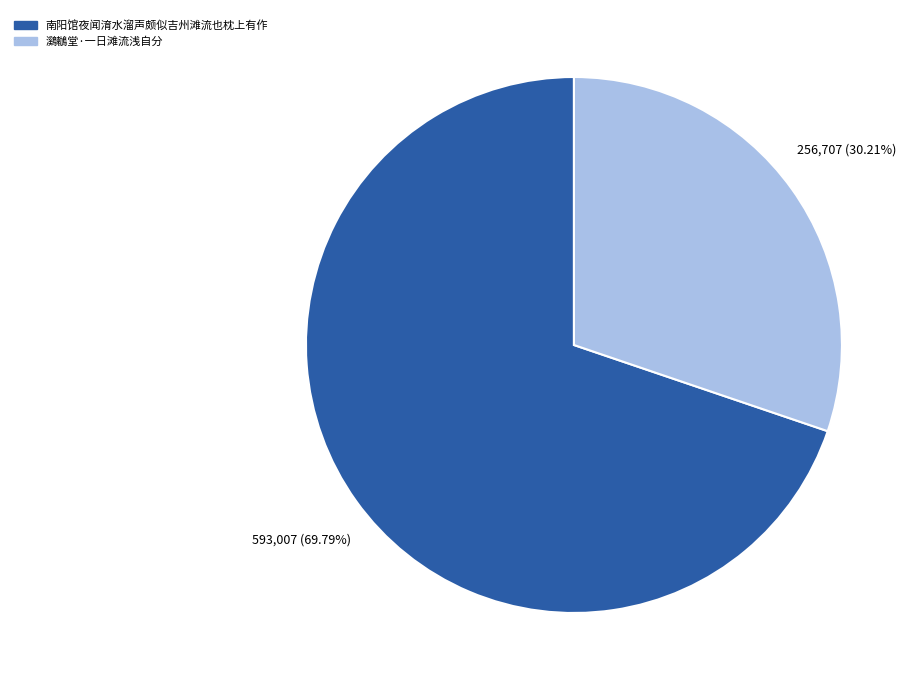

Which category has the smallest portion of the pie?

鸂鶒堂·一日滩流浅自分